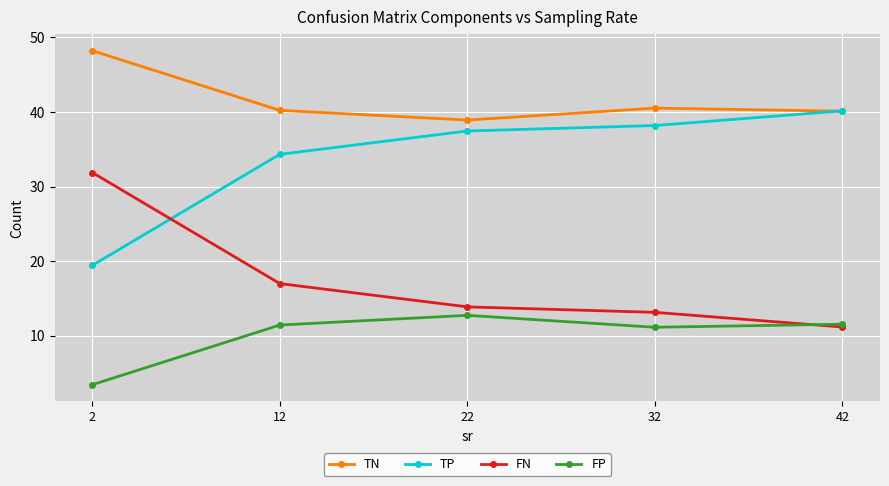

True or false: FN and TN cross at least once.

False